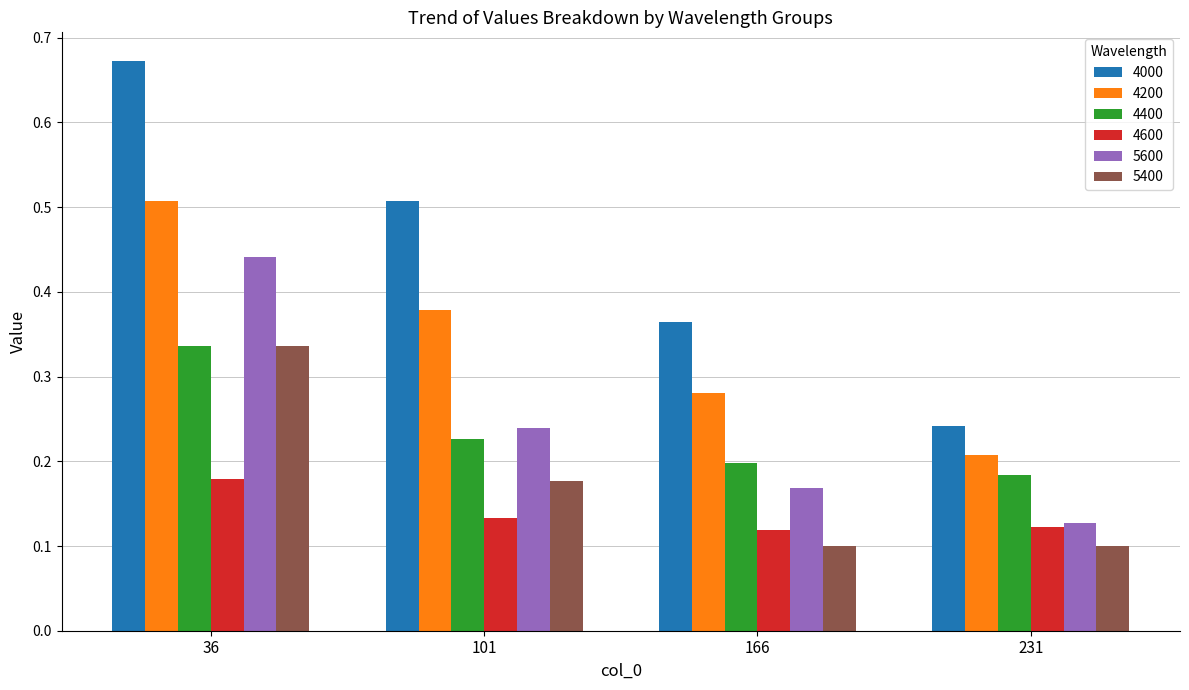

What is the sum of all 4000 values?

1.8